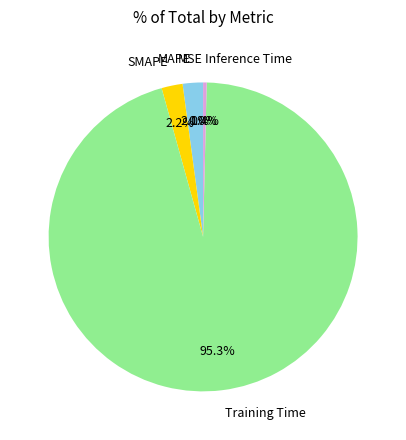

True or false: Training Time accounts for 95% of the total.

True